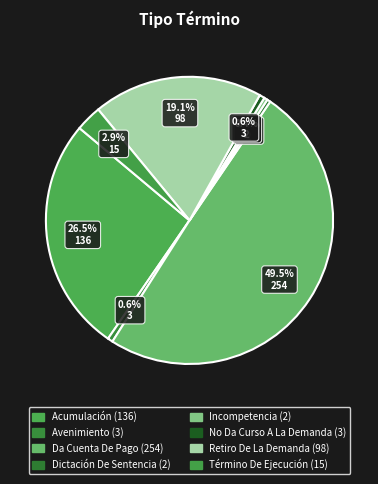

To the nearest percent, what is the average slice percentage?

12%